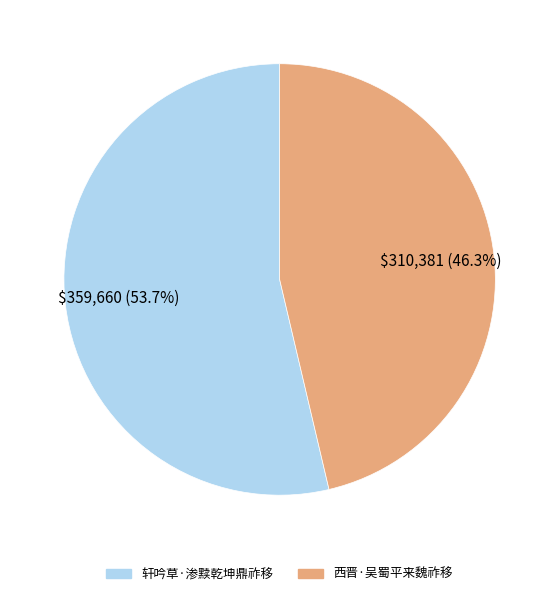

What is the largest slice in the pie chart?

轩吟草·渗黩乾坤鼎祚移